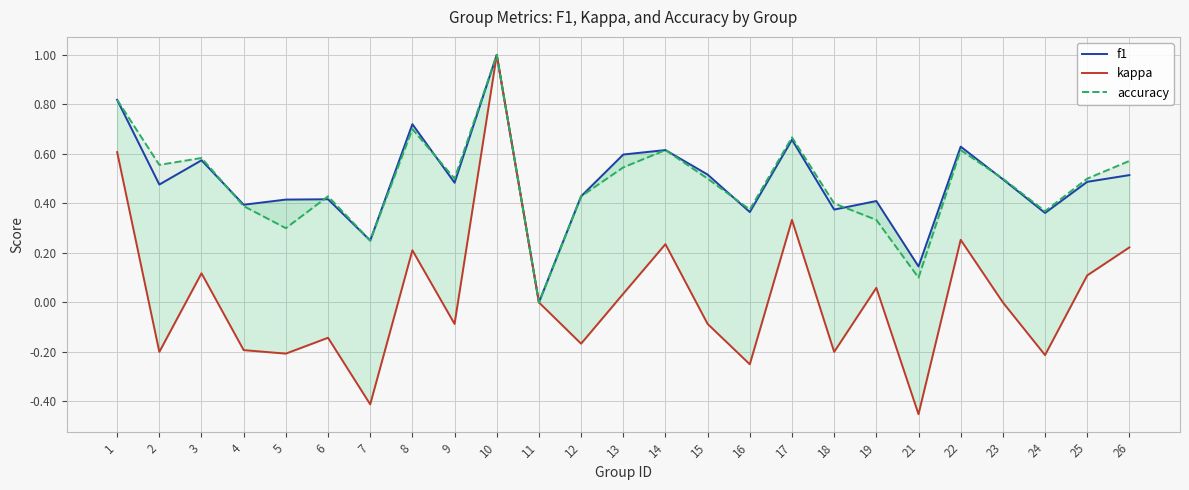

Rank the series by their maximum value, from lowest to highest.

f1, kappa, accuracy